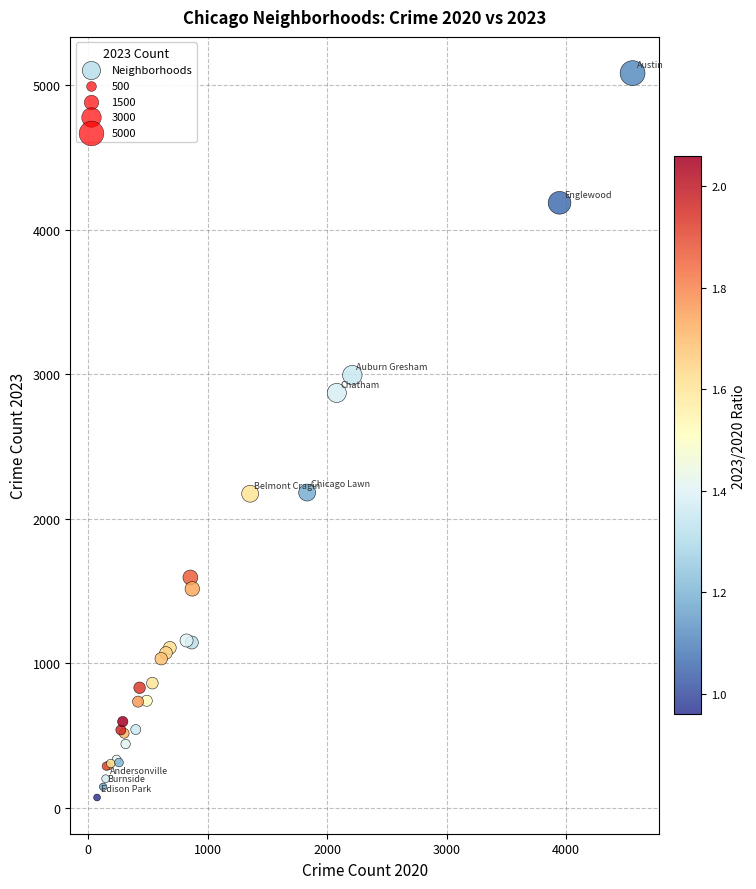

What Y value in the scatter plot is closest to 2577?

2870